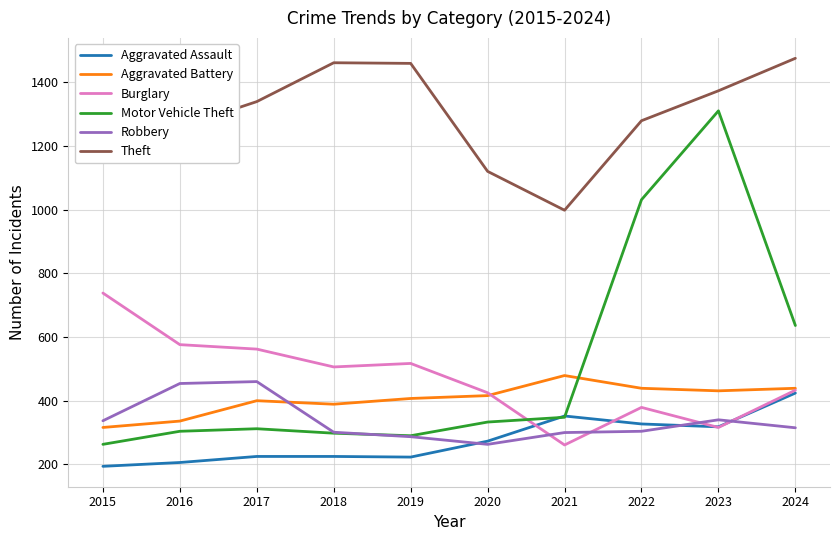

True or false: Burglary and Aggravated Assault intersect in this chart.

True